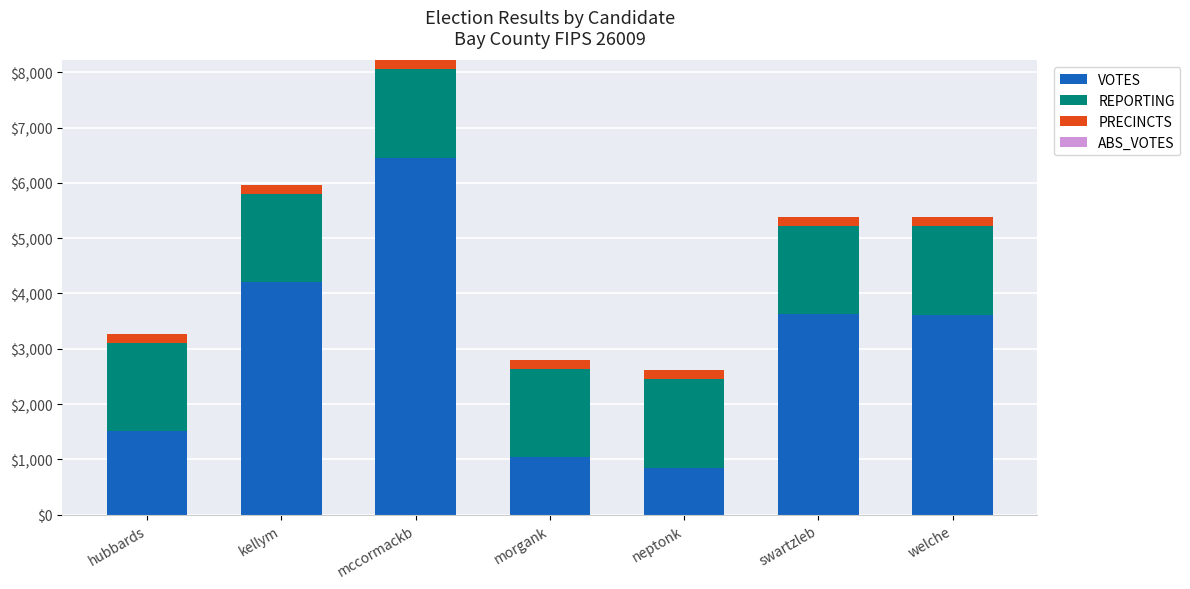

Is it true that VOTES equals 10153 at mccormackb?

False